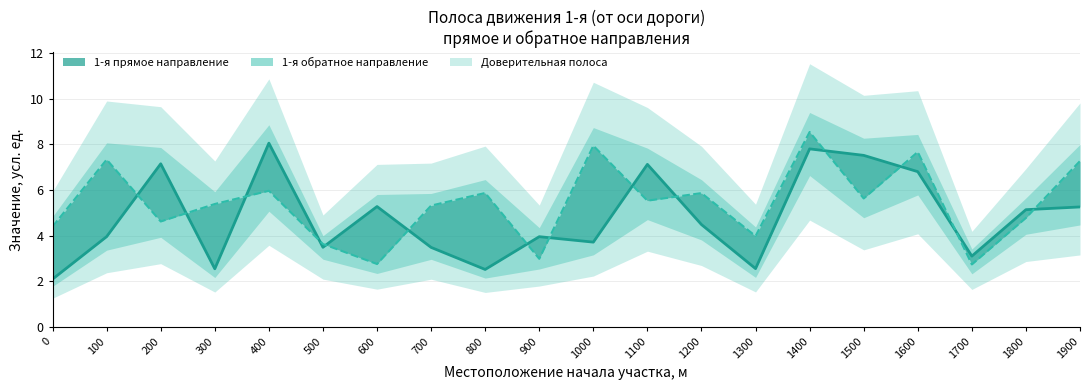

What is the value of the 1-я прямое направление point at the 14th from the left?

2.6